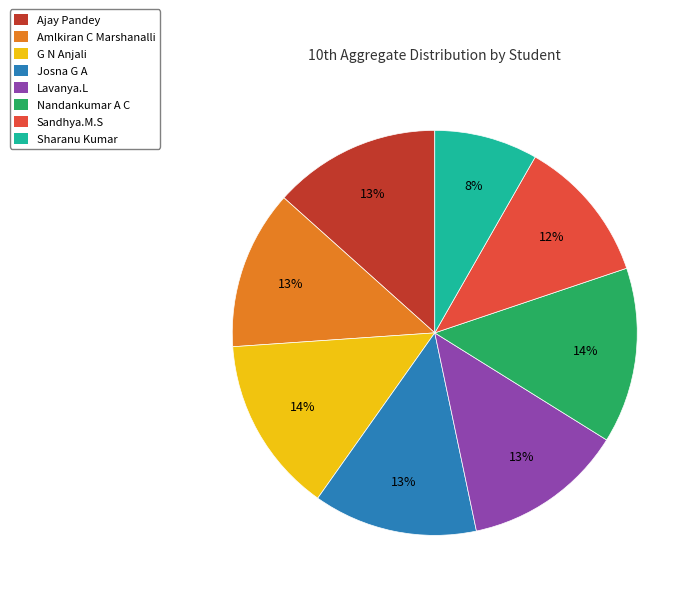

Which slice is the smallest?

Sharanu Kumar